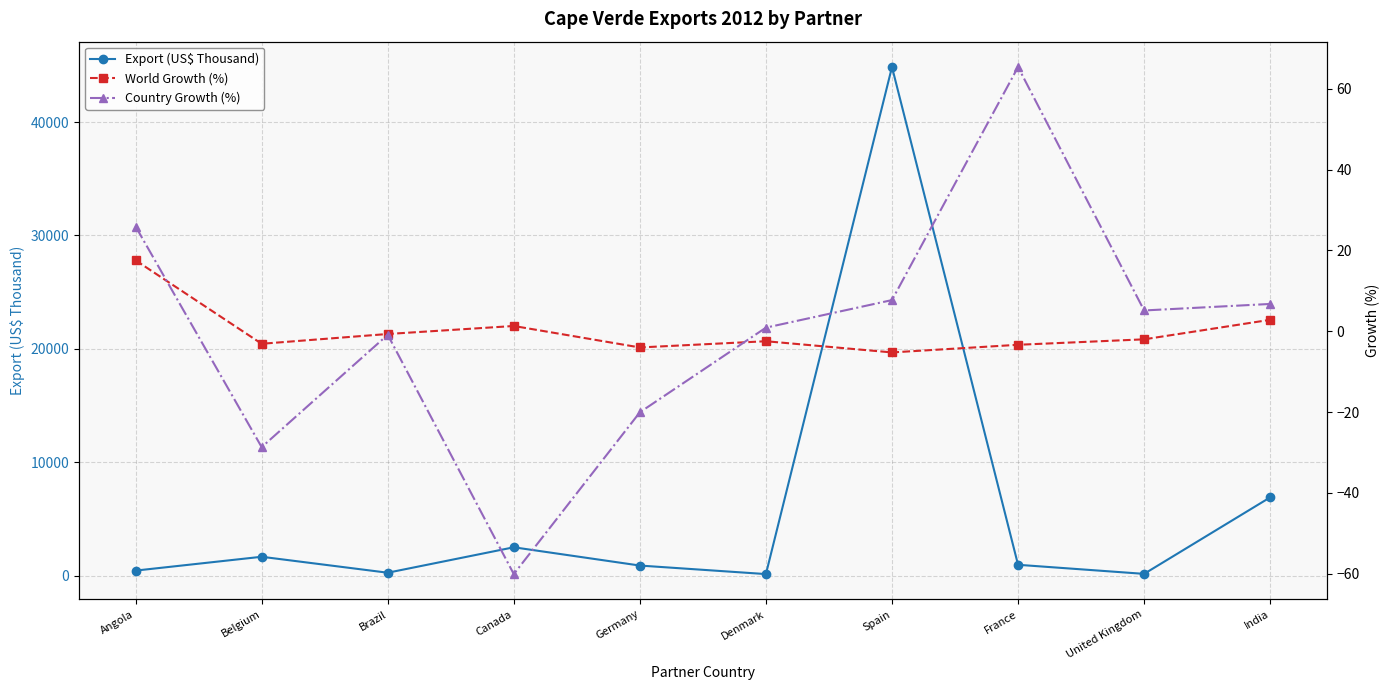

The Export (US$ Thousand) series shows 44853.2 at Spain. True or false?

True